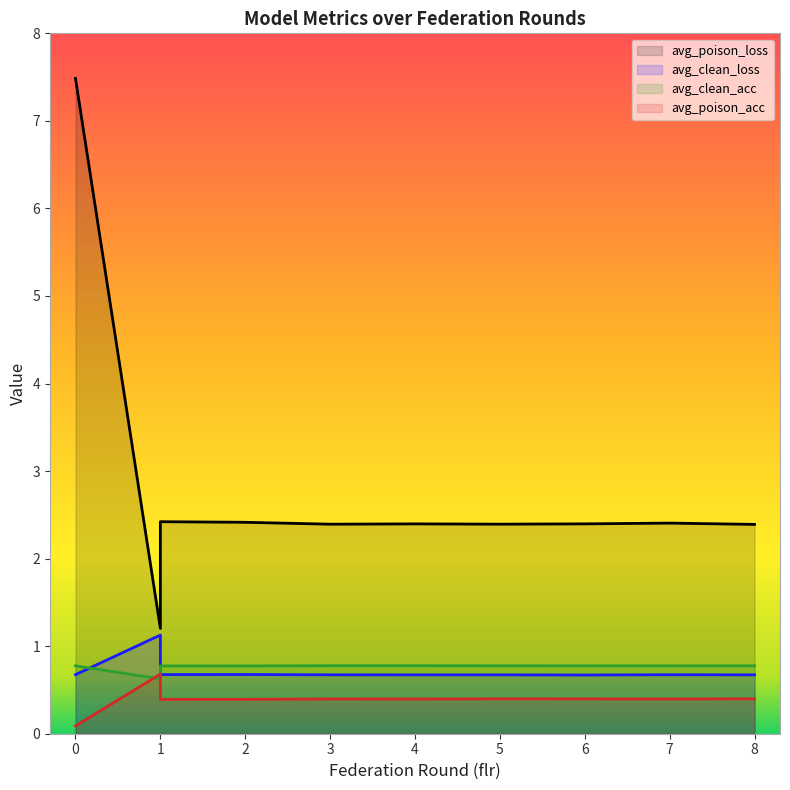

List the labels in order of avg_poison_acc value, largest first.

1, 8, 5, 6, 3, 7, 4, 2, 1, 0